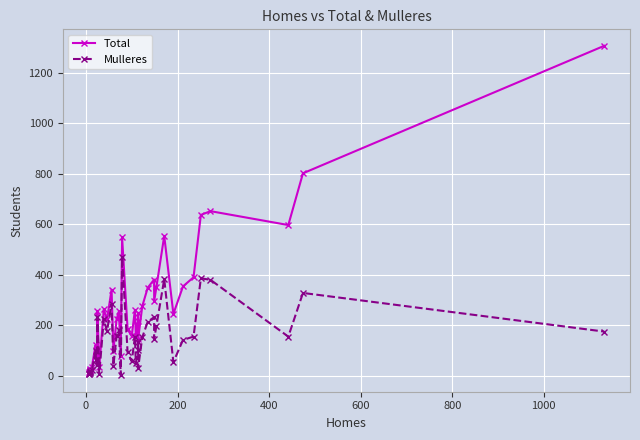

What is the average value of the Total series?

282